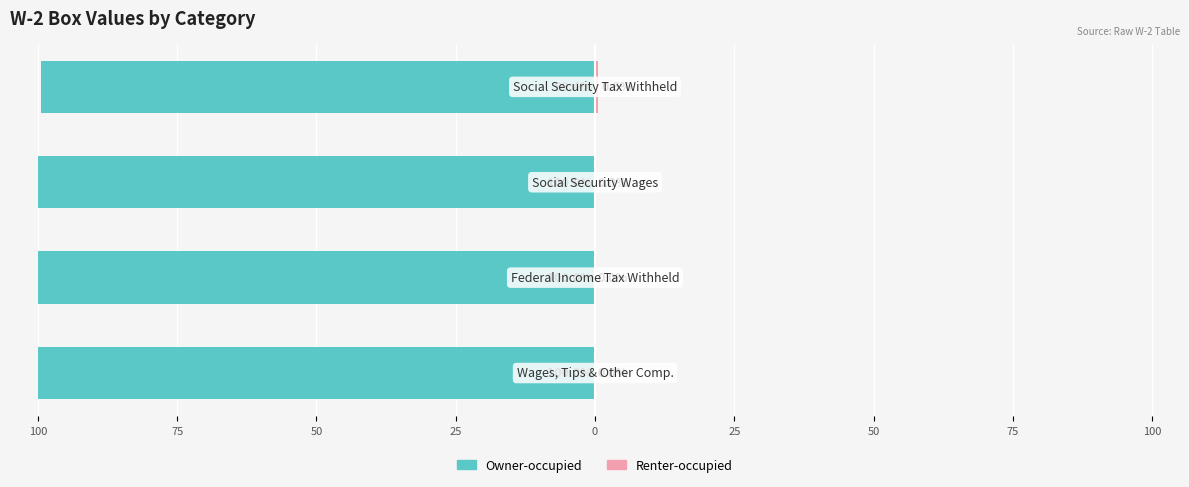

At 25, list the series in order from largest to smallest.

Renter-occupied, Owner-occupied